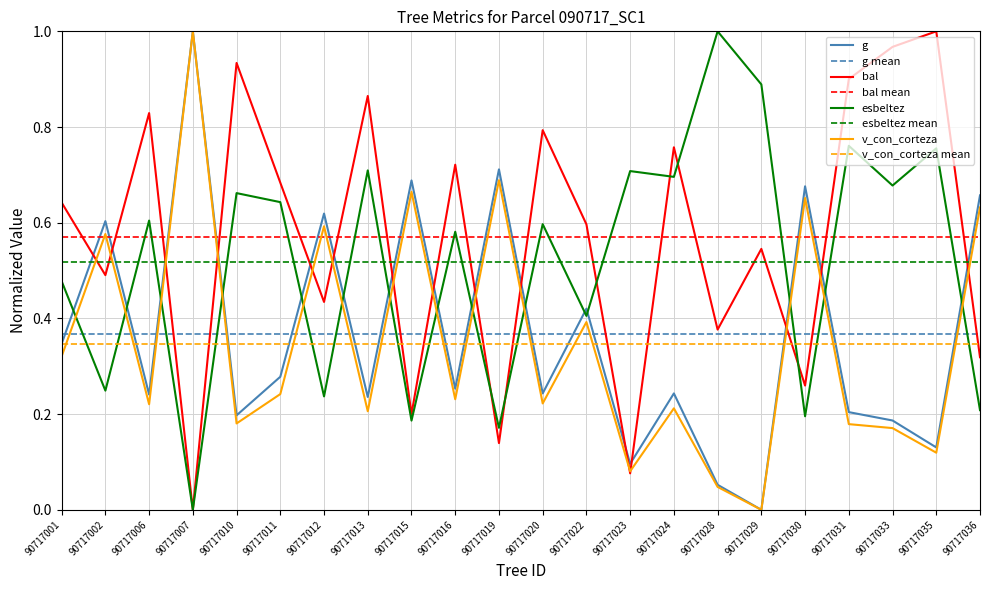

Reading left to right, extract all data points from this chart.

g: 0.3	0.6	0.2	1.0	0.2	0.3	0.6	0.2	0.7	0.3	0.7	0.2	0.4	0.1	0.2	0.1	0.0	0.7	0.2	0.2	0.1	0.7
bal: 0.6	0.5	0.8	0.0	0.9	0.7	0.4	0.9	0.2	0.7	0.1	0.8	0.6	0.1	0.8	0.4	0.5	0.3	0.9	1.0	1.0	0.3
esbeltez: 0.5	0.2	0.6	0.0	0.7	0.6	0.2	0.7	0.2	0.6	0.2	0.6	0.4	0.7	0.7	1.0	0.9	0.2	0.8	0.7	0.8	0.2
v_con_corteza: 0.3	0.6	0.2	1.0	0.2	0.2	0.6	0.2	0.7	0.2	0.7	0.2	0.4	0.1	0.2	0.0	0.0	0.7	0.2	0.2	0.1	0.6